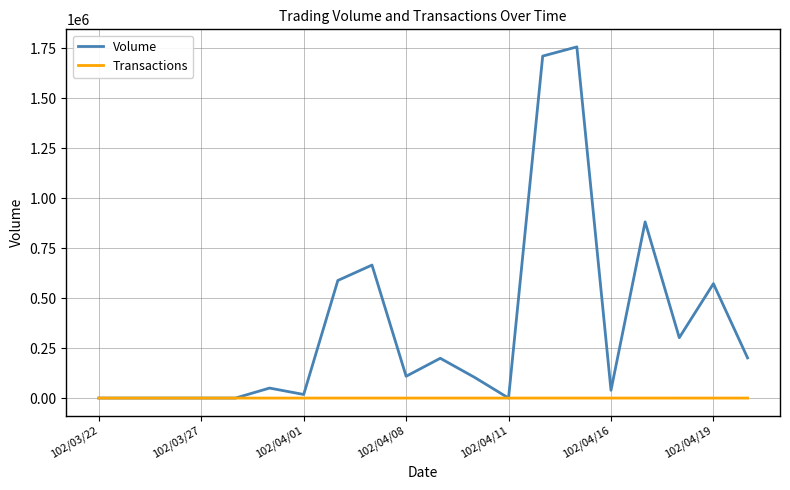

Rank the series by their average value, from highest to lowest.

Volume, Transactions